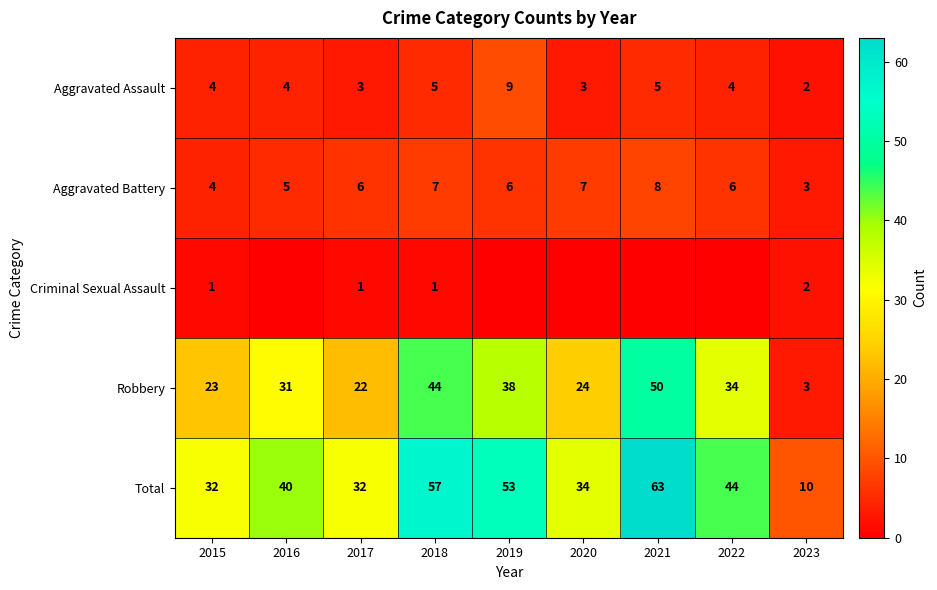

What is the difference between the highest and lowest values at 2020?

34